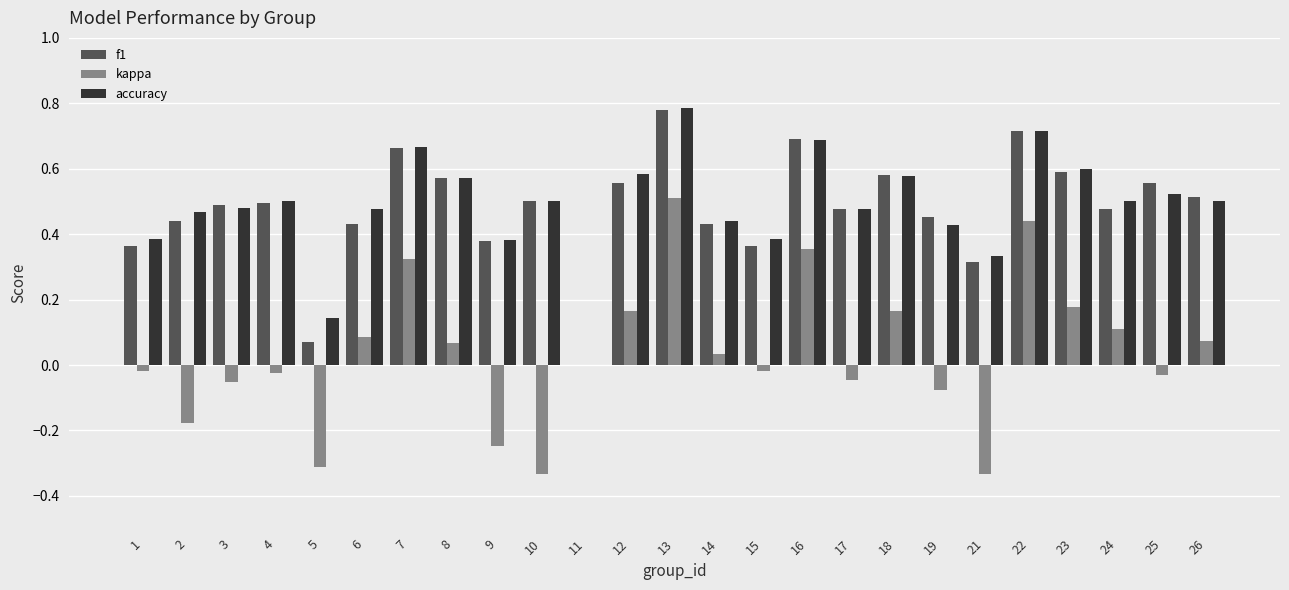

Which label corresponds to the largest value in the chart?

13